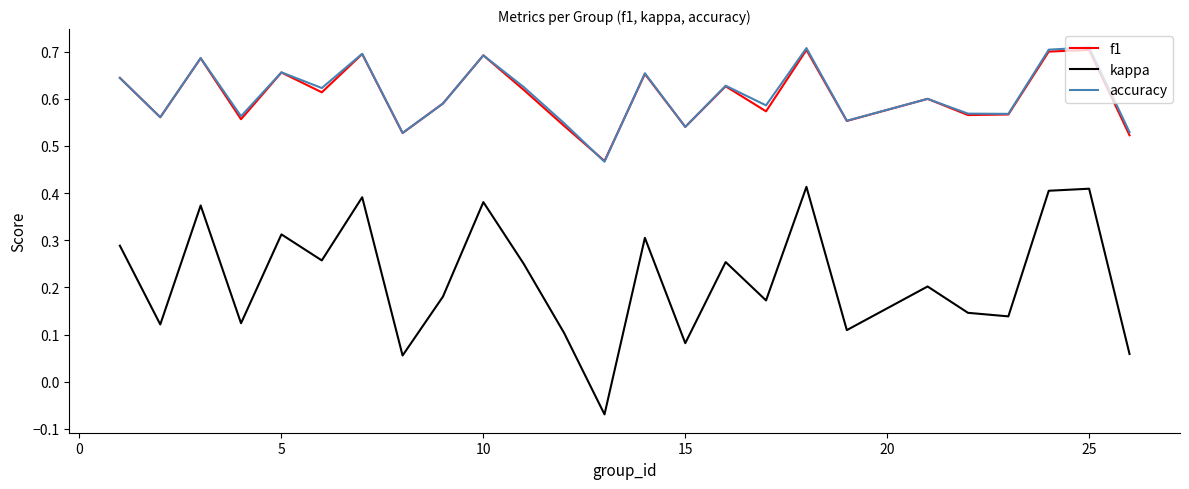

How many series are shown in this chart?

3